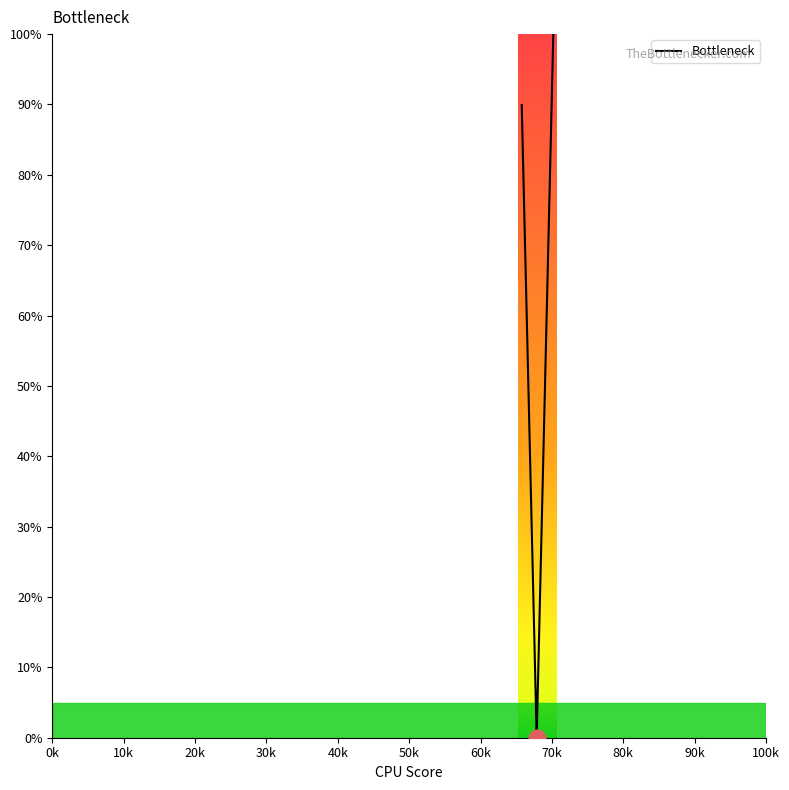

What is the difference between the second highest and second lowest values?

94.0